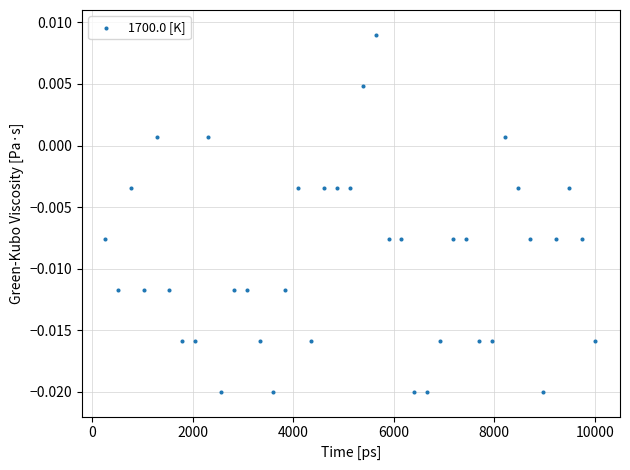

What is the range of X values (max minus min)?

9743.6